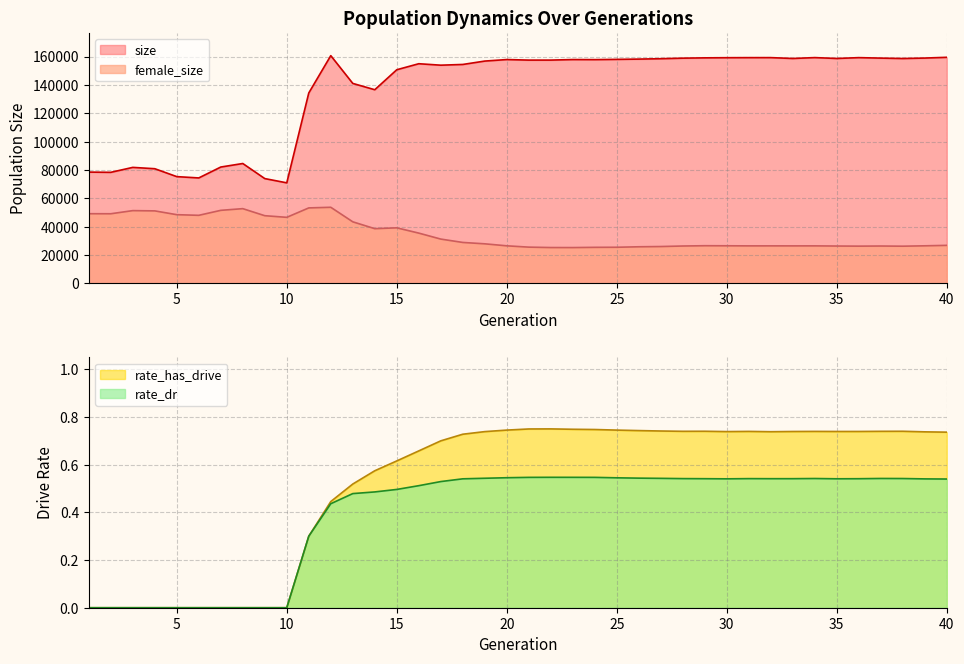

List the series in order of their peak value, highest first.

size, female_size, rate_has_drive, rate_dr